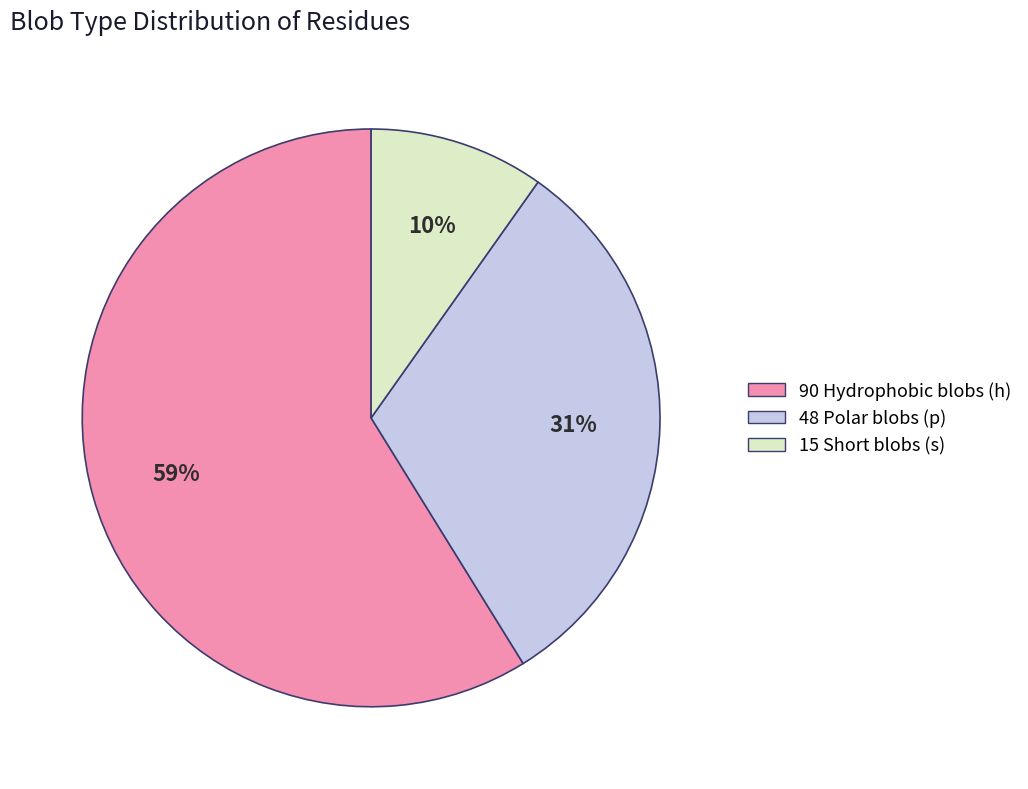

To the nearest percent, what is the average slice percentage?

33%